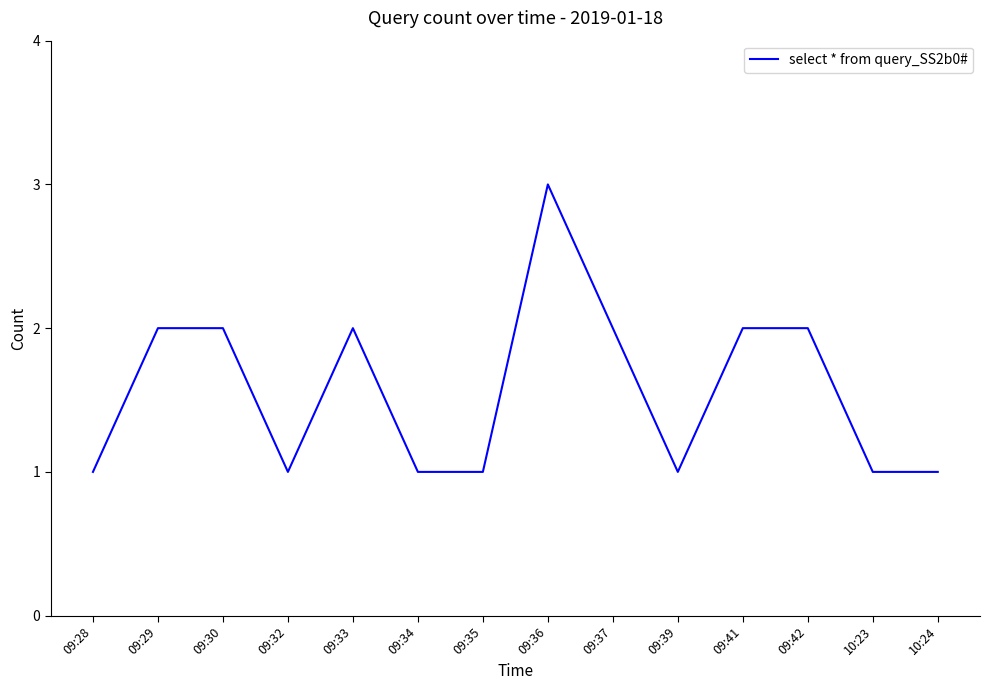

The chart shows a value of 1 at 09:37. True or false?

False